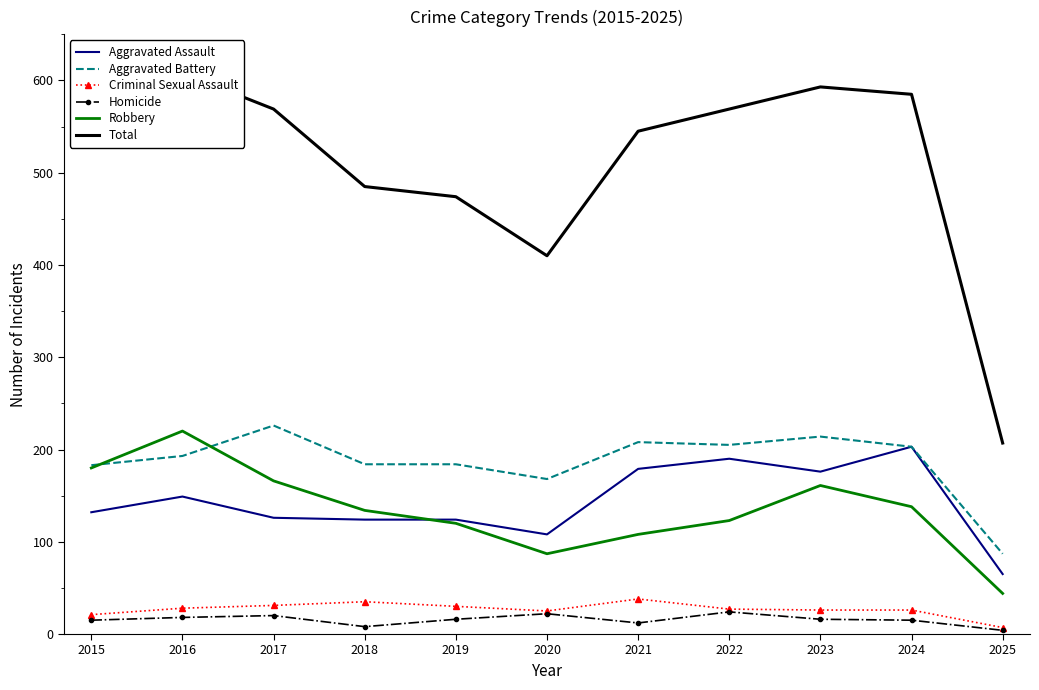

Where is the first local minimum for Homicide?

2018